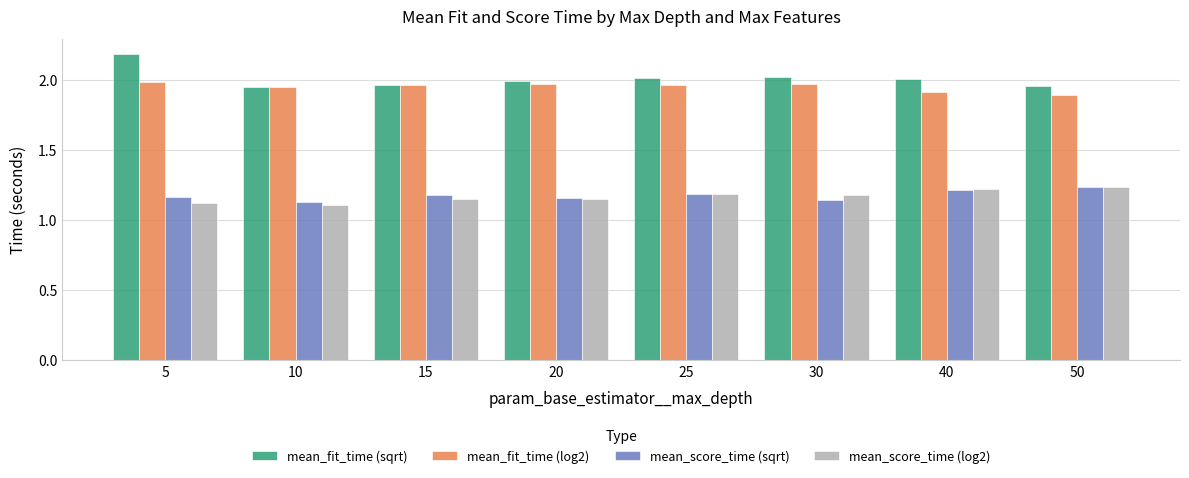

What is the sum of the mean_score_time (log2) values at 40 and 20?

2.4